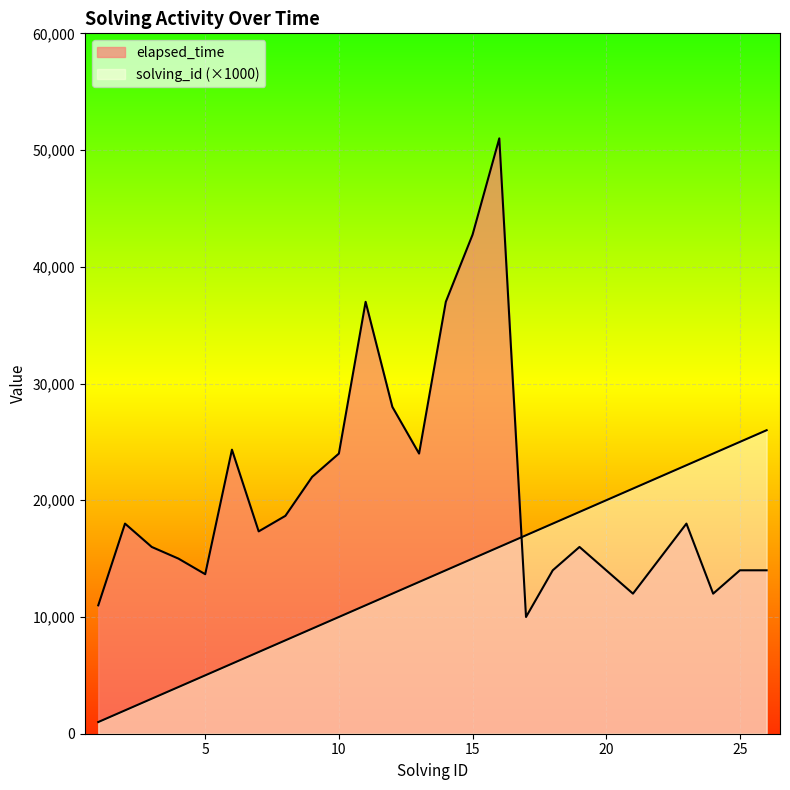

Reading left to right, extract all data points from this chart.

solving_id: 1000	2000	3000	4000	5000	6000	7000	8000	9000	10000	11000	12000	13000	14000	15000	16000	17000	18000	19000	20000	21000	22000	23000	24000	25000	26000
elapsed_time: 11000	18000	16000	15000	13666	24333	17333	18666	22000	24000	37000	28000	24000	37000	42750	51000	10000	14000	16000	14000	12000	15000	18000	12000	14000	14000